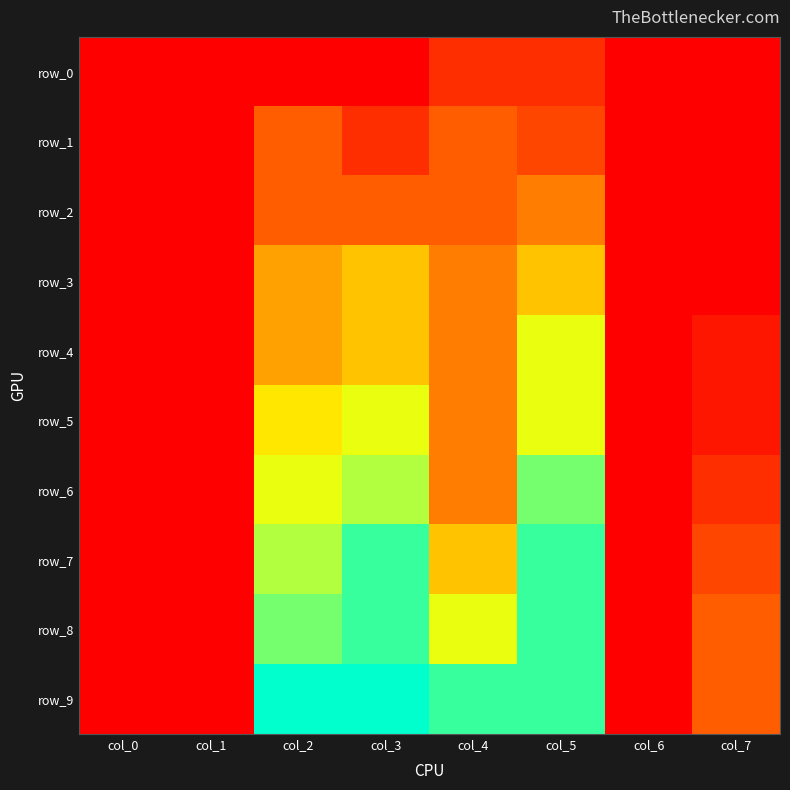

Which category has the lowest value across all series?

col_0